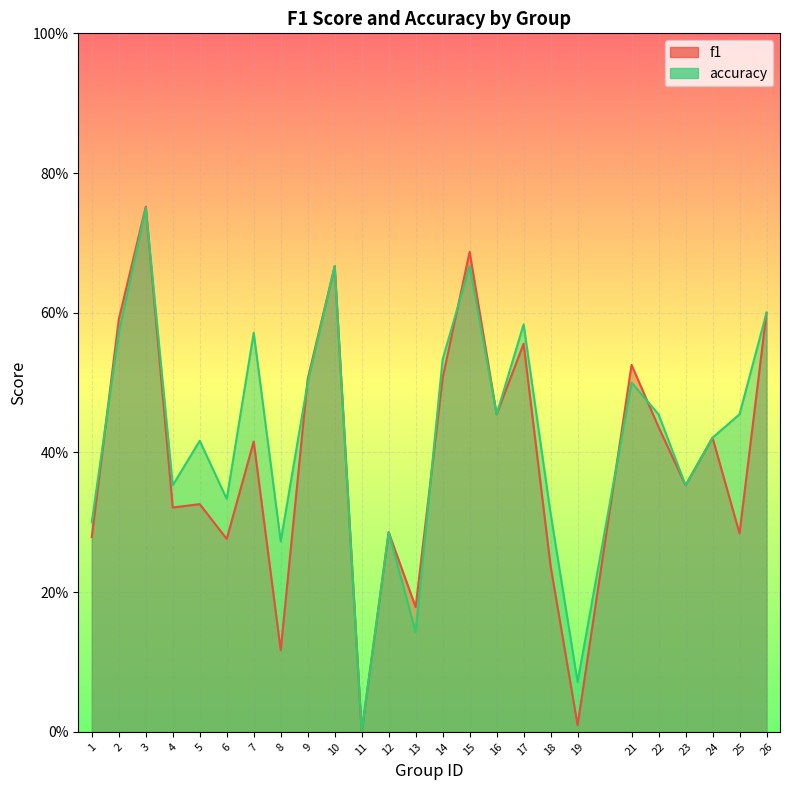

Where is f1 nearest to the value 0?

11